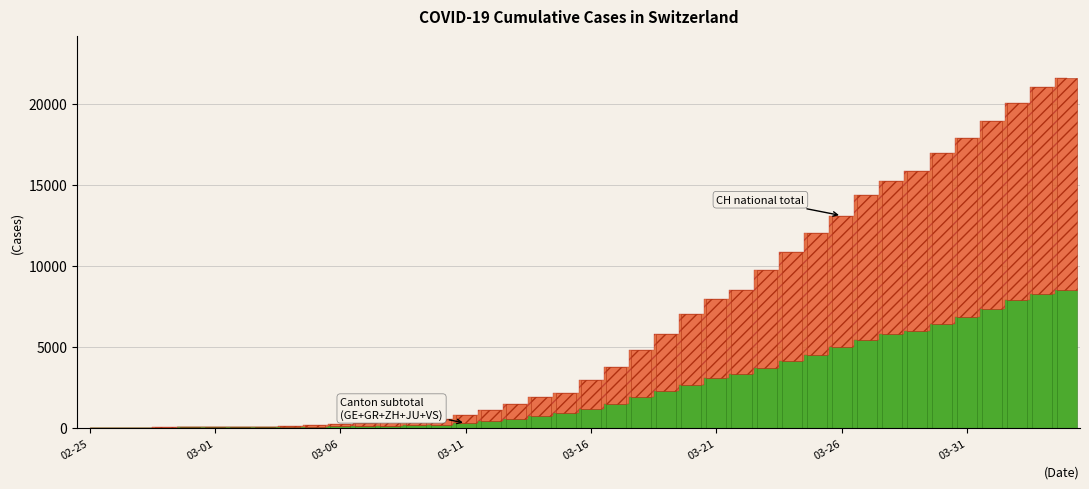

Reading right to left, list all the values displayed in this chart.

CH: 21587	21011	20034	18940	17876	16951	15831	15229	14388	13085	11994	10853	9749	8509	7915	7022	5794	4807	3727	2959	2165	1870	1463	1125	807	570	419	327	280	219	142	97	69	50	36	30	20	8	4	0
GE: 3816	3678	3469	3180	3003	2761	2547	2436	2231	2073	1870	1729	1611	1453	1350	1212	1041	863	710	556	435	351	227	155	114	80	60	45	43	30	20	16	14	11	10	9	5	1	1	0
GR: 657	649	622	592	547	535	519	495	474	433	393	343	300	284	258	226	182	128	101	84	71	56	53	43	31	22	18	18	17	16	14	12	9	9	6	6	6	2	2	0
ZH: 2455	2422	2294	2130	1941	1853	1727	1695	1621	1494	1362	1216	1070	981	922	711	679	568	429	326	250	218	163	140	101	62	49	40	34	29	23	15	13	10	7	6	2	2	0	0
JU: 154	149	149	145	140	128	127	119	114	100	92	82	69	61	54	44	36	32	29	25	19	18	17	12	7	7	7	5	5	4	4	2	2	1	1	1	1	1	0	0
VS: 1418	1385	1334	1282	1211	1144	1055	1017	968	874	793	728	628	535	498	436	349	312	225	172	115	98	76	53	30	22	17	12	7	6	5	4	3	3	2	1	1	0	0	0